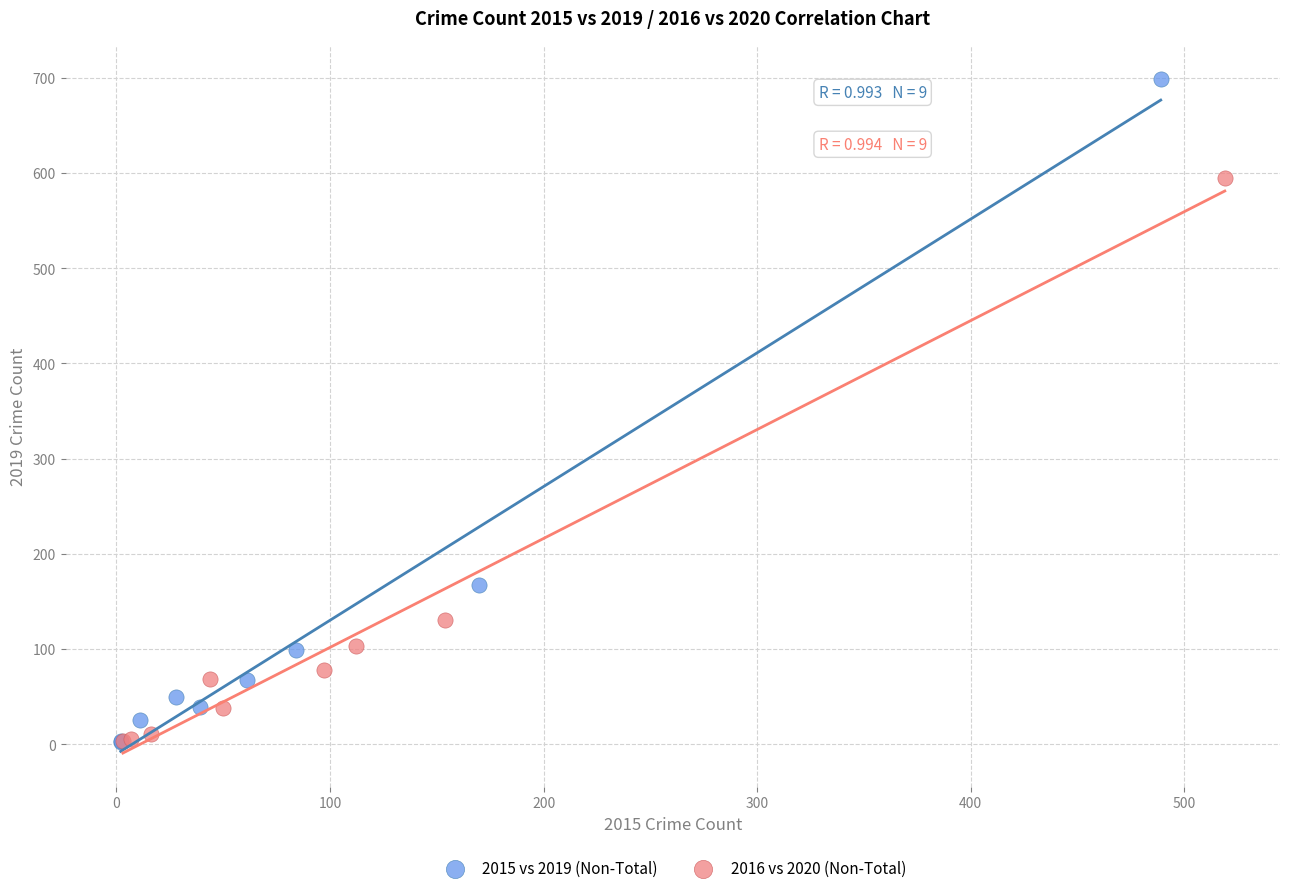

Which series contains the highest Y value?

2015 vs 2019 (Non-Total)